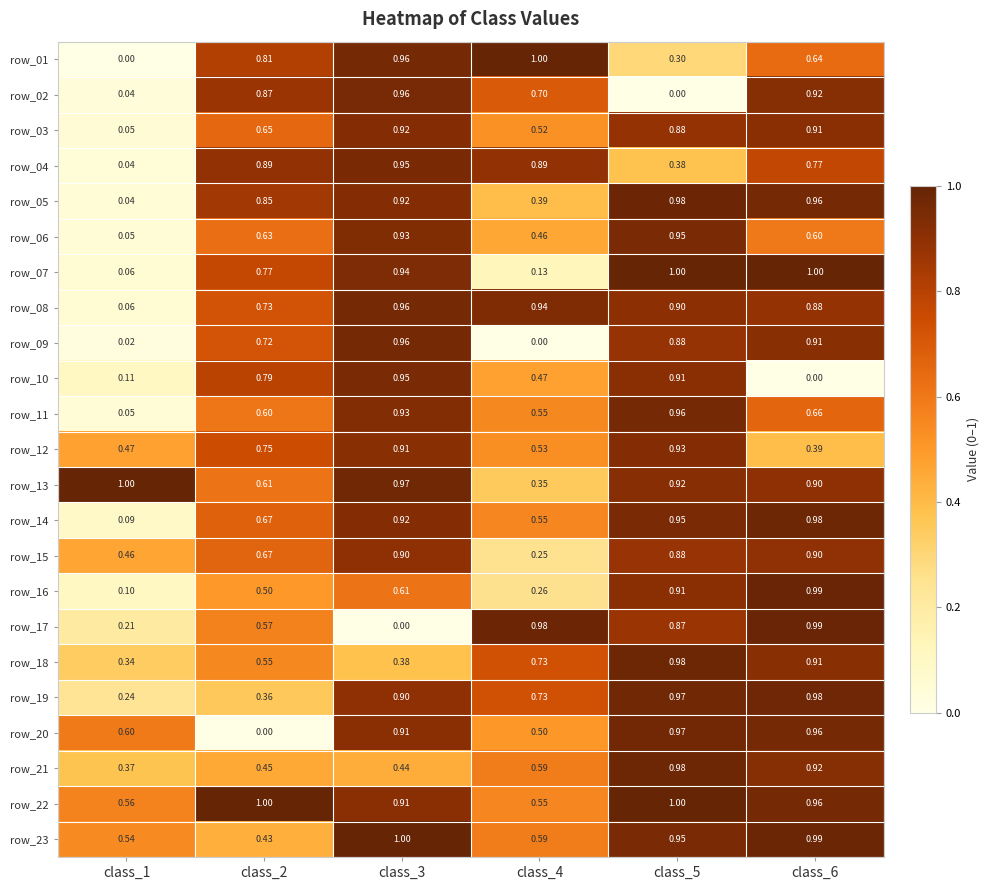

Is the value of row_11 at class_4 greater than the value of row_12 at class_6?

Yes